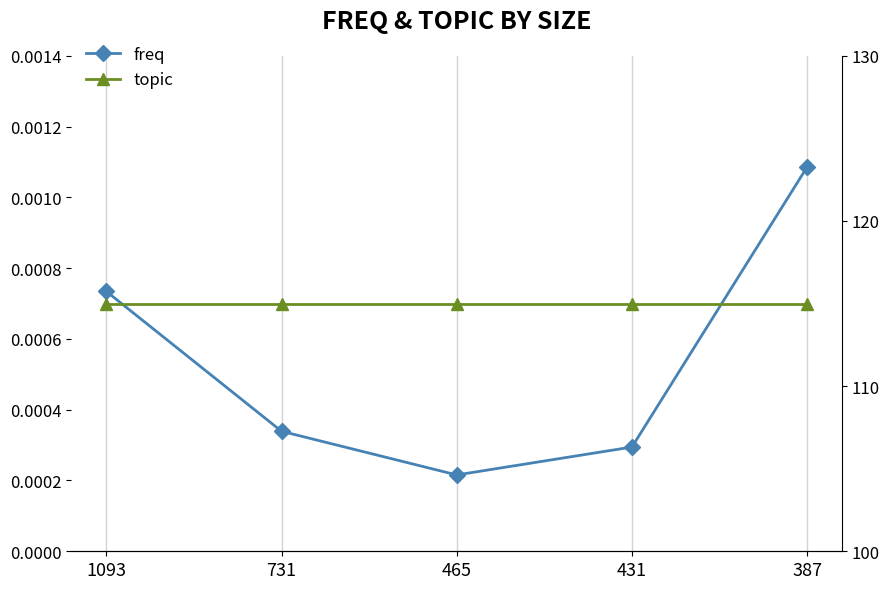

The freq series shows 0.0 at 1093. True or false?

True